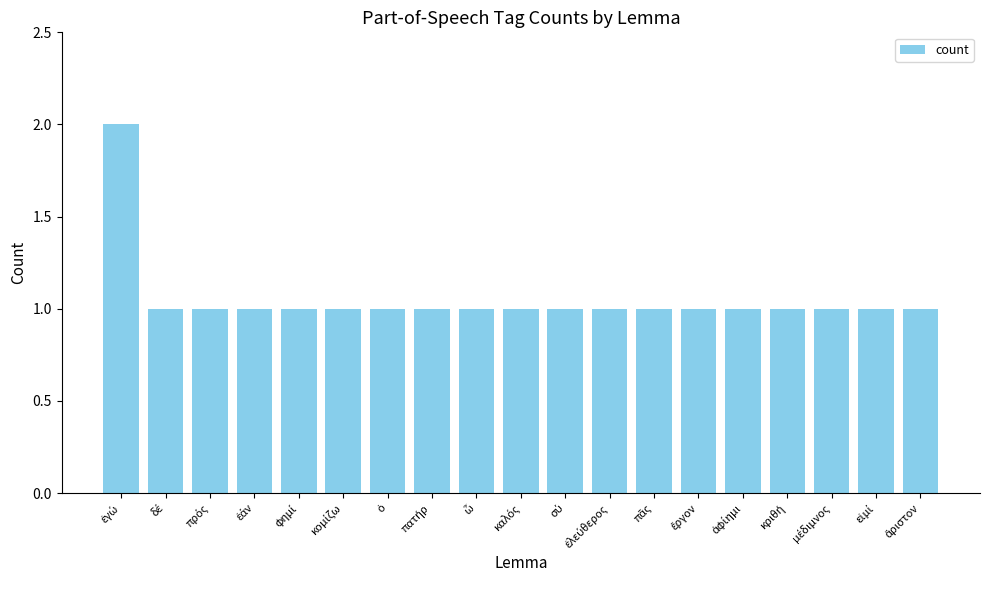

What is the sum of all values?

20